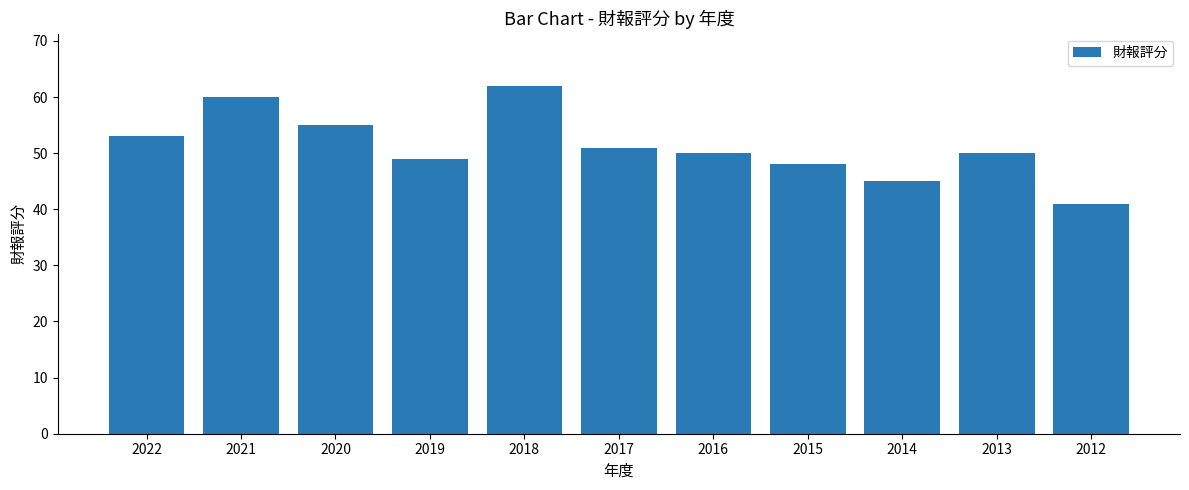

What is the value of the 3rd bar from the left?

55